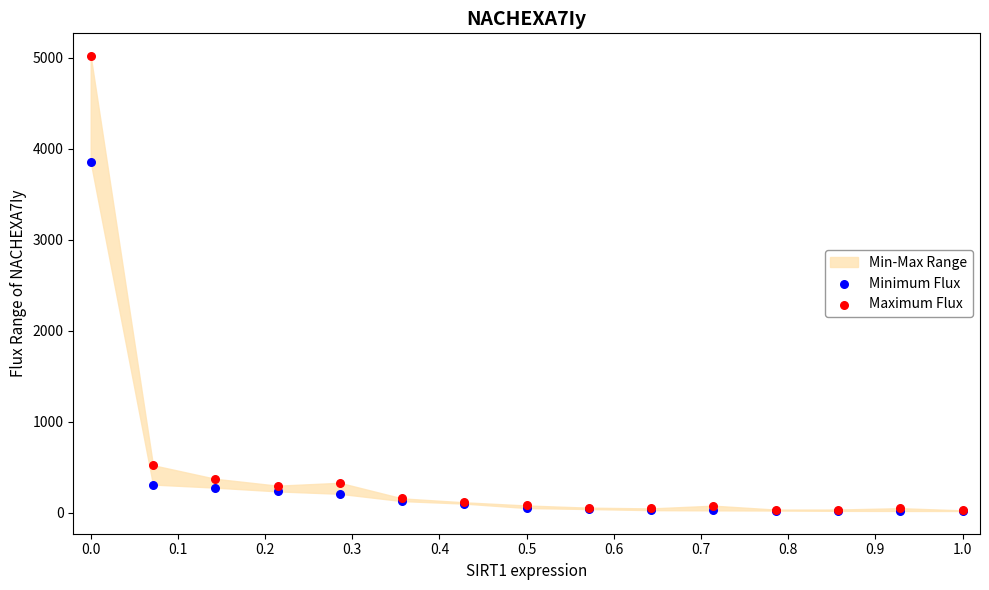

In the Maximum Flux series, what Y value is closest to 2522?

524.7